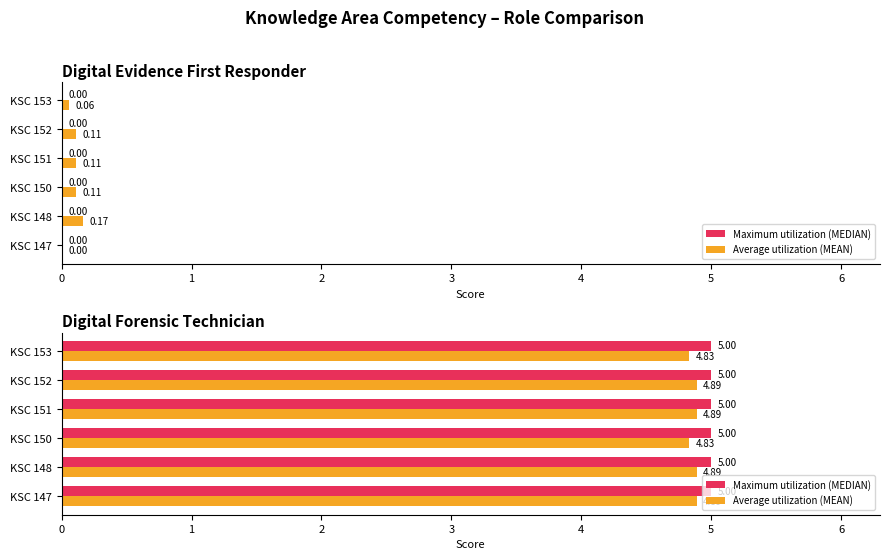

Which series changed the most between 0 and 5?

Average utilization (MEAN)